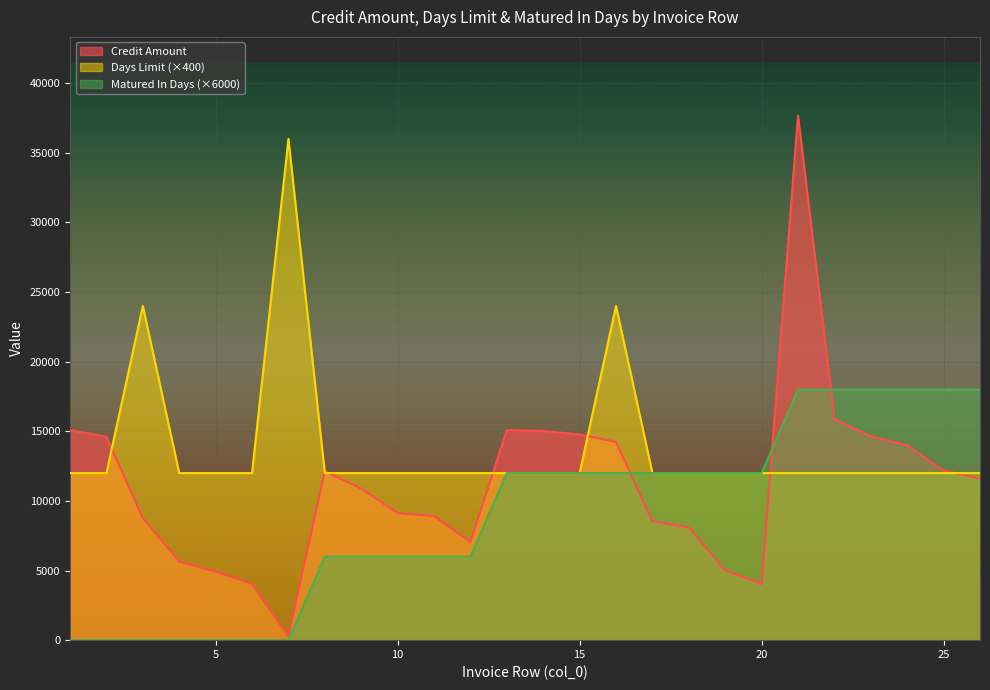

At which label does Credit Amount reach its minimum?

7